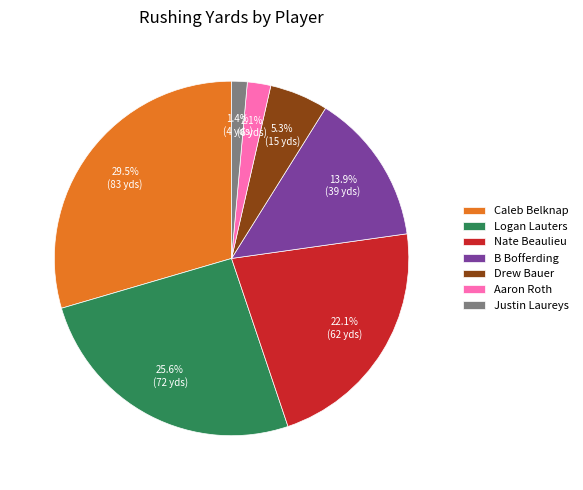

What portion of the pie excludes Drew Bauer?

94.7%